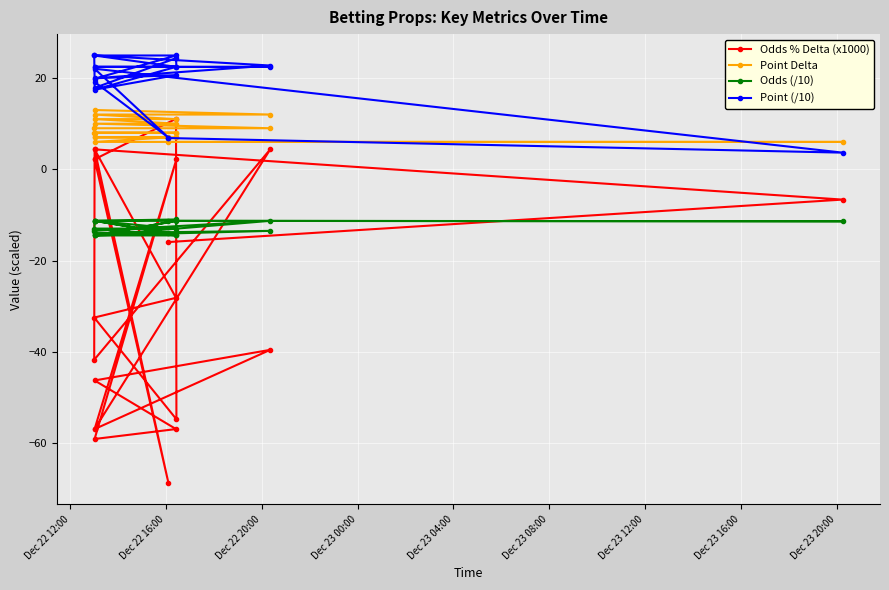

Is this an area chart (filled region under the line)?

No